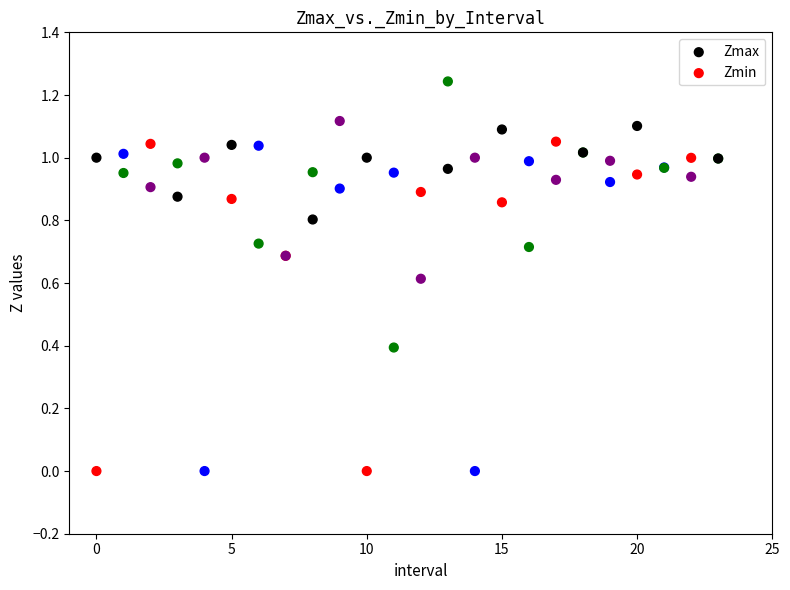

What are all the series names shown in the legend?

Zmax, Zmin